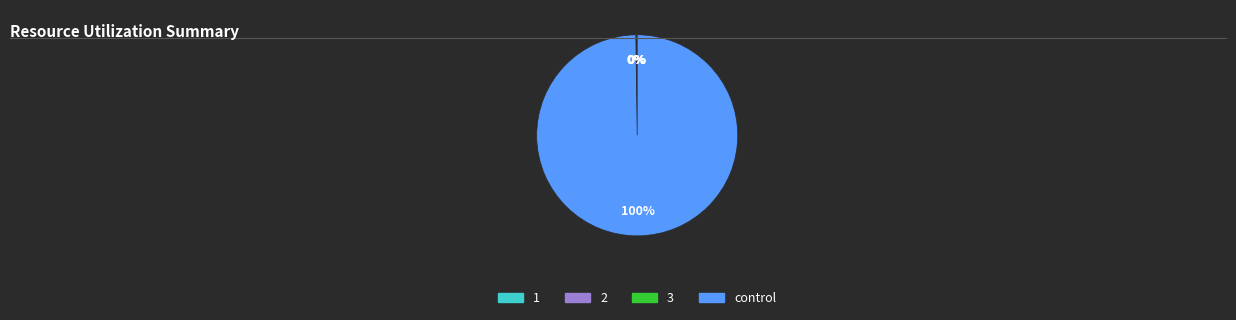

Does control account for over 50% of the chart?

Yes